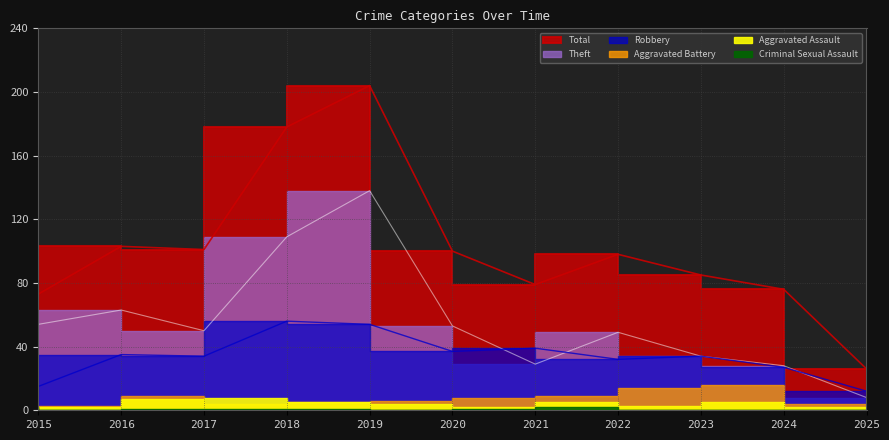

What is the value of the Robbery point at the 1st from the left?

15